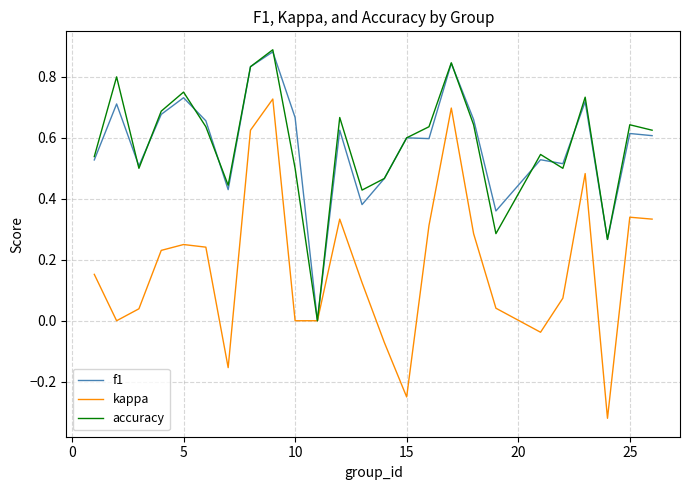

Which series has the largest range (max minus min)?

kappa